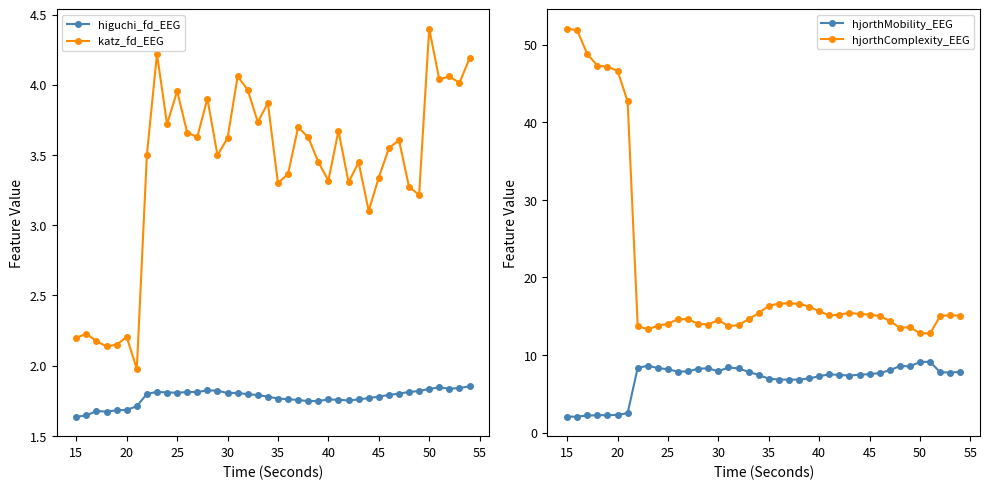

True or false: higuchi_fd_EEG and katz_fd_EEG cross at least once.

False